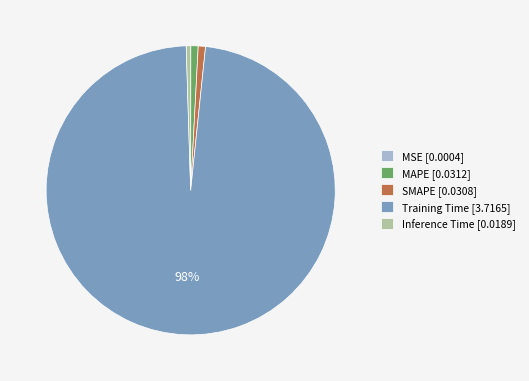

True or false: Inference Time accounts for 0% of the total.

True